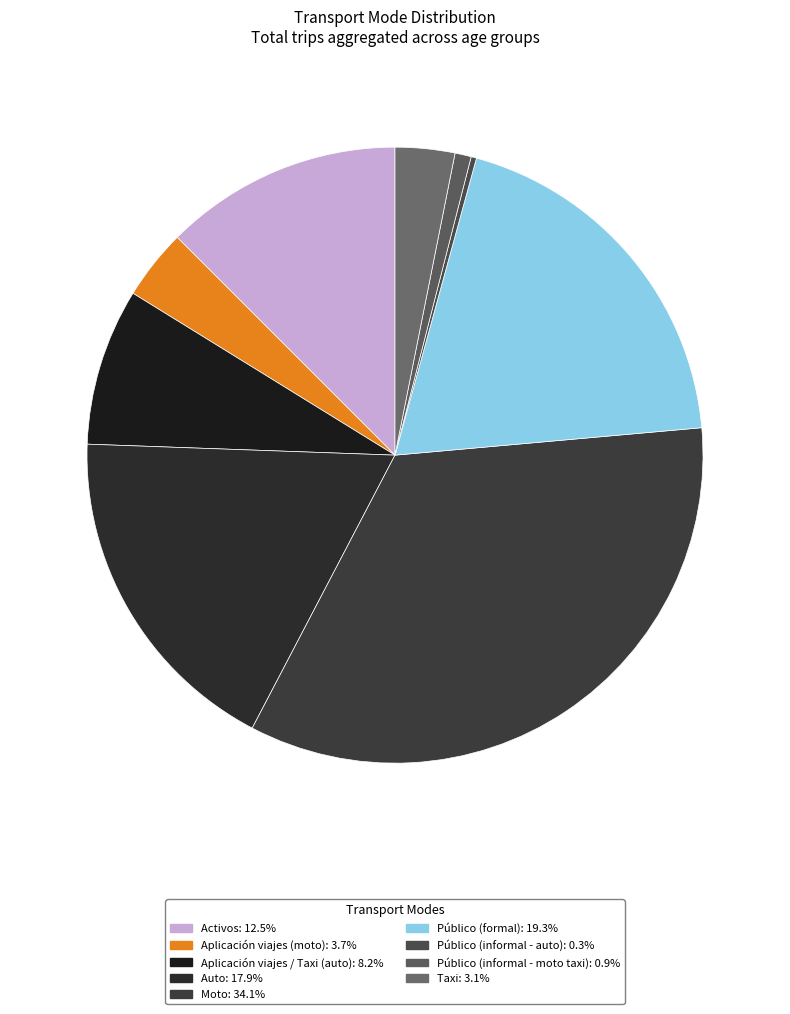

How many segments does this pie chart have?

9